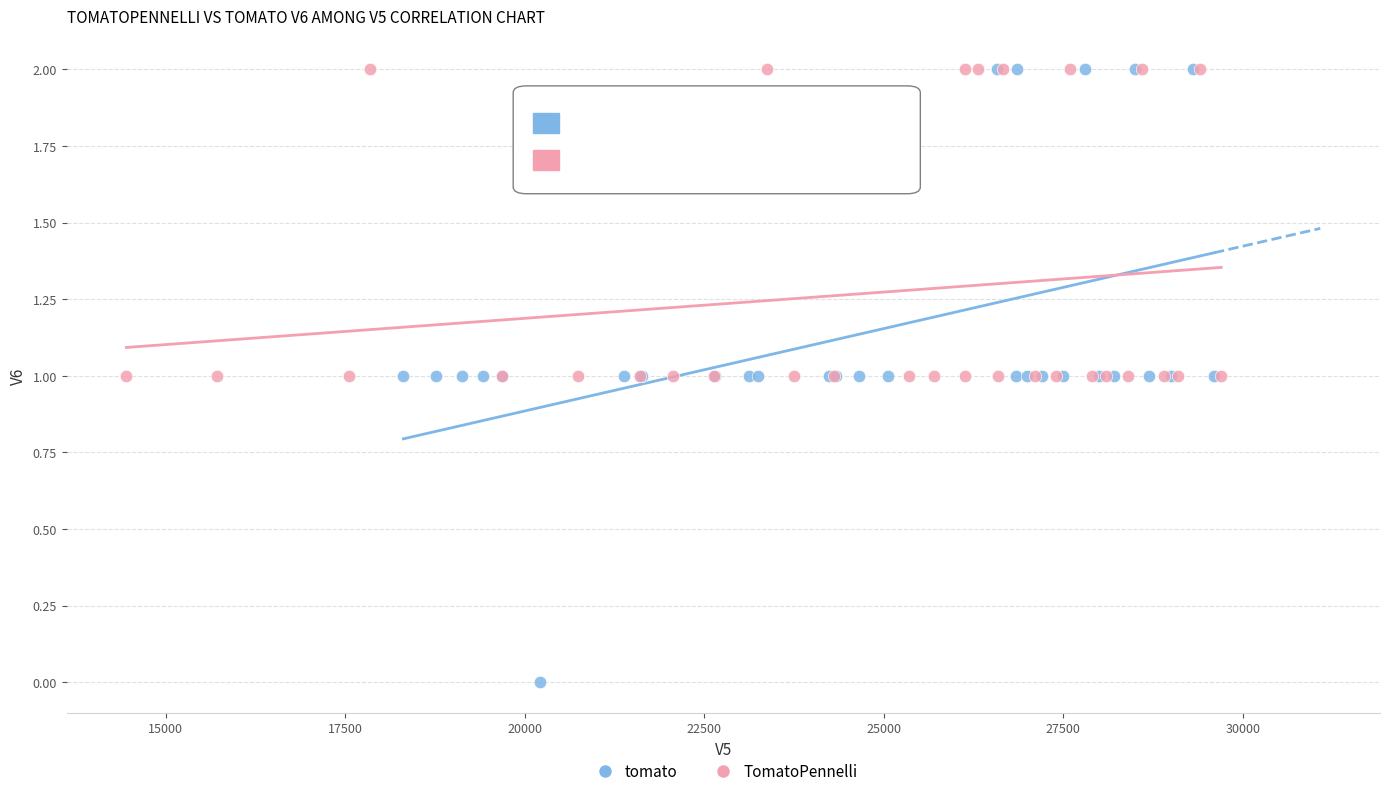

Which series has the widest spread of Y values?

tomato